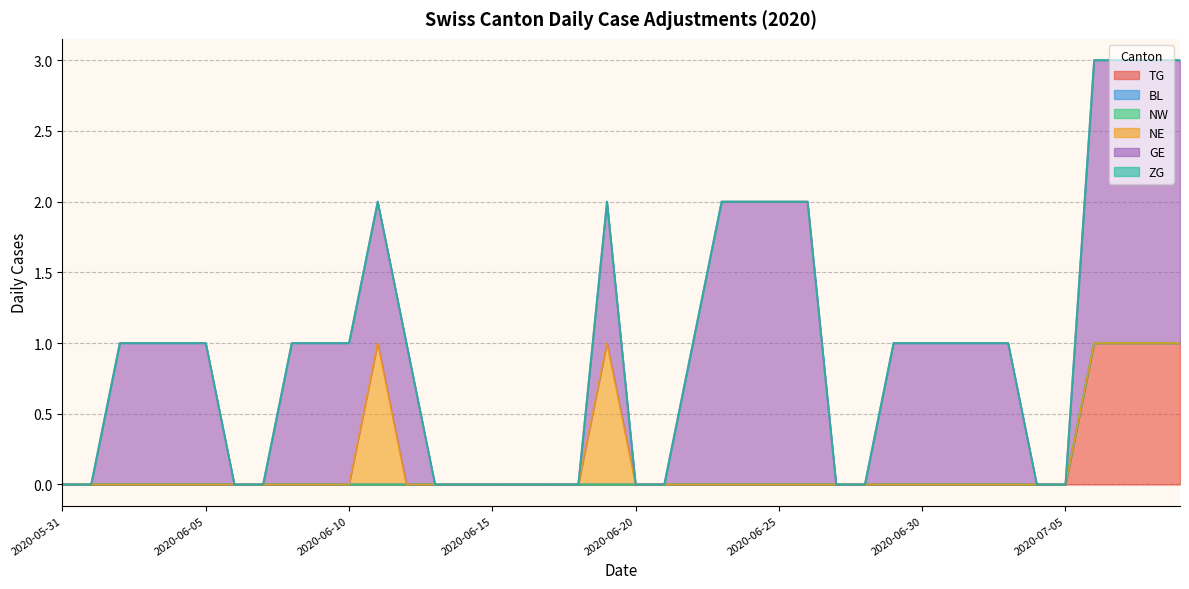

True or false: BL and TG cross at least once.

False